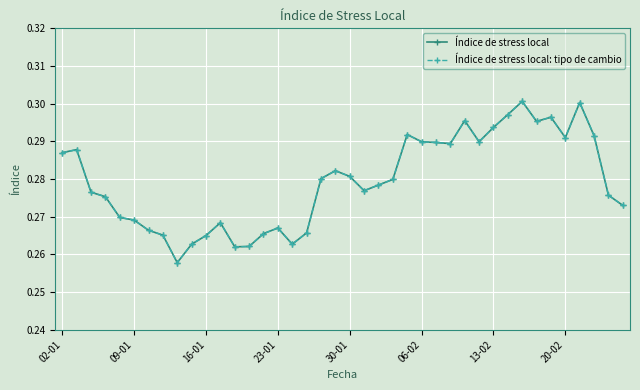

At how many categories does at least one series exceed 0?

40